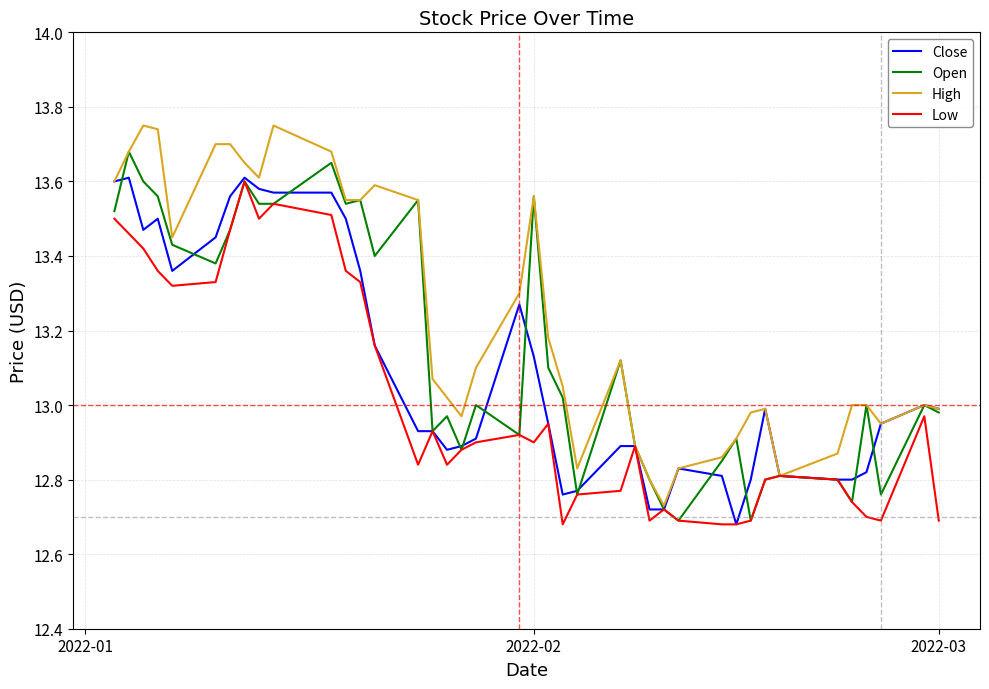

Rank the series by their average value, from highest to lowest.

High, Open, Close, Low